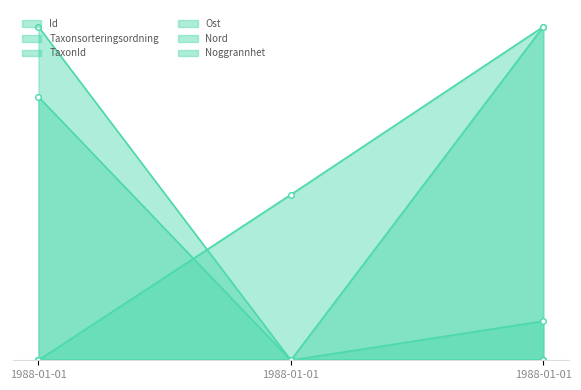

What is the sum of the TaxonId values at 1988-01-01 and 1988-01-01?

0.1